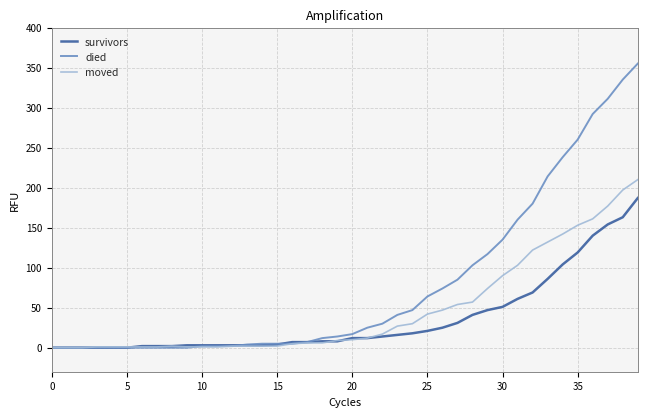

List the series in order of their overall mean, highest first.

died, moved, survivors